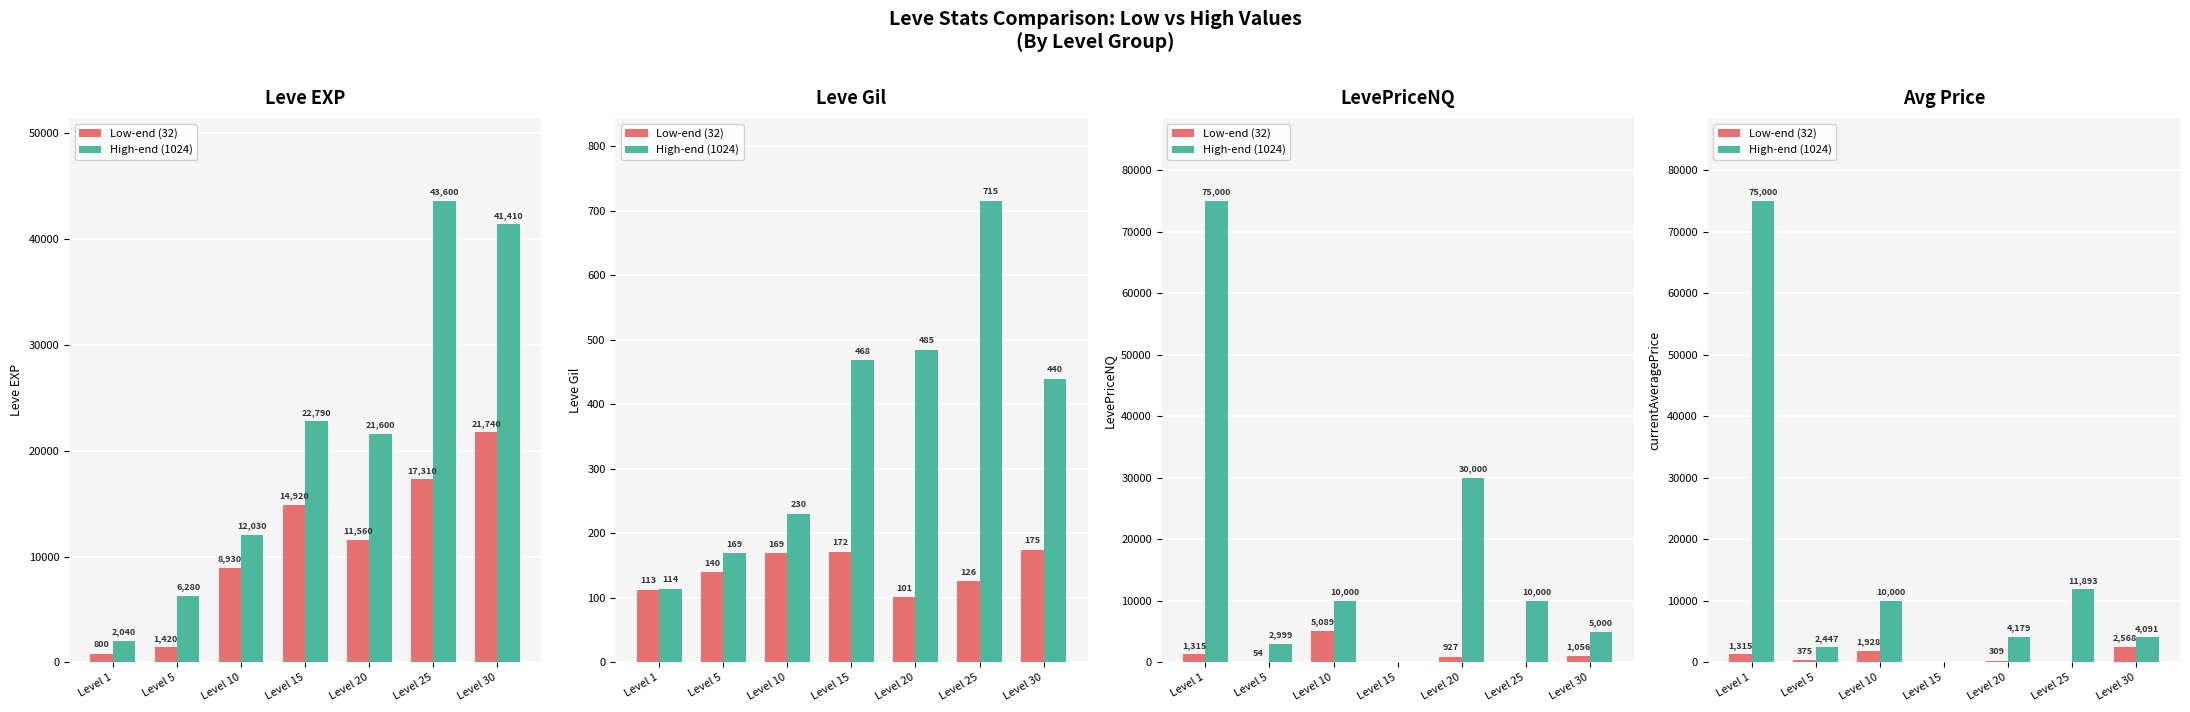

Count the number of categories in the chart.

7